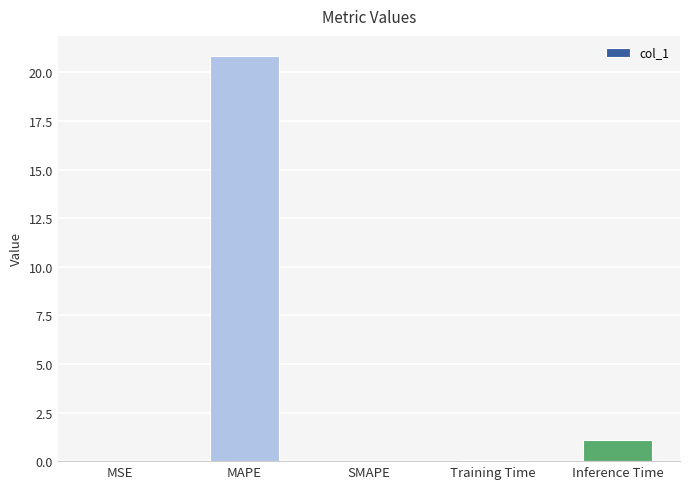

Is it true that the value at MAPE is 8.6?

False